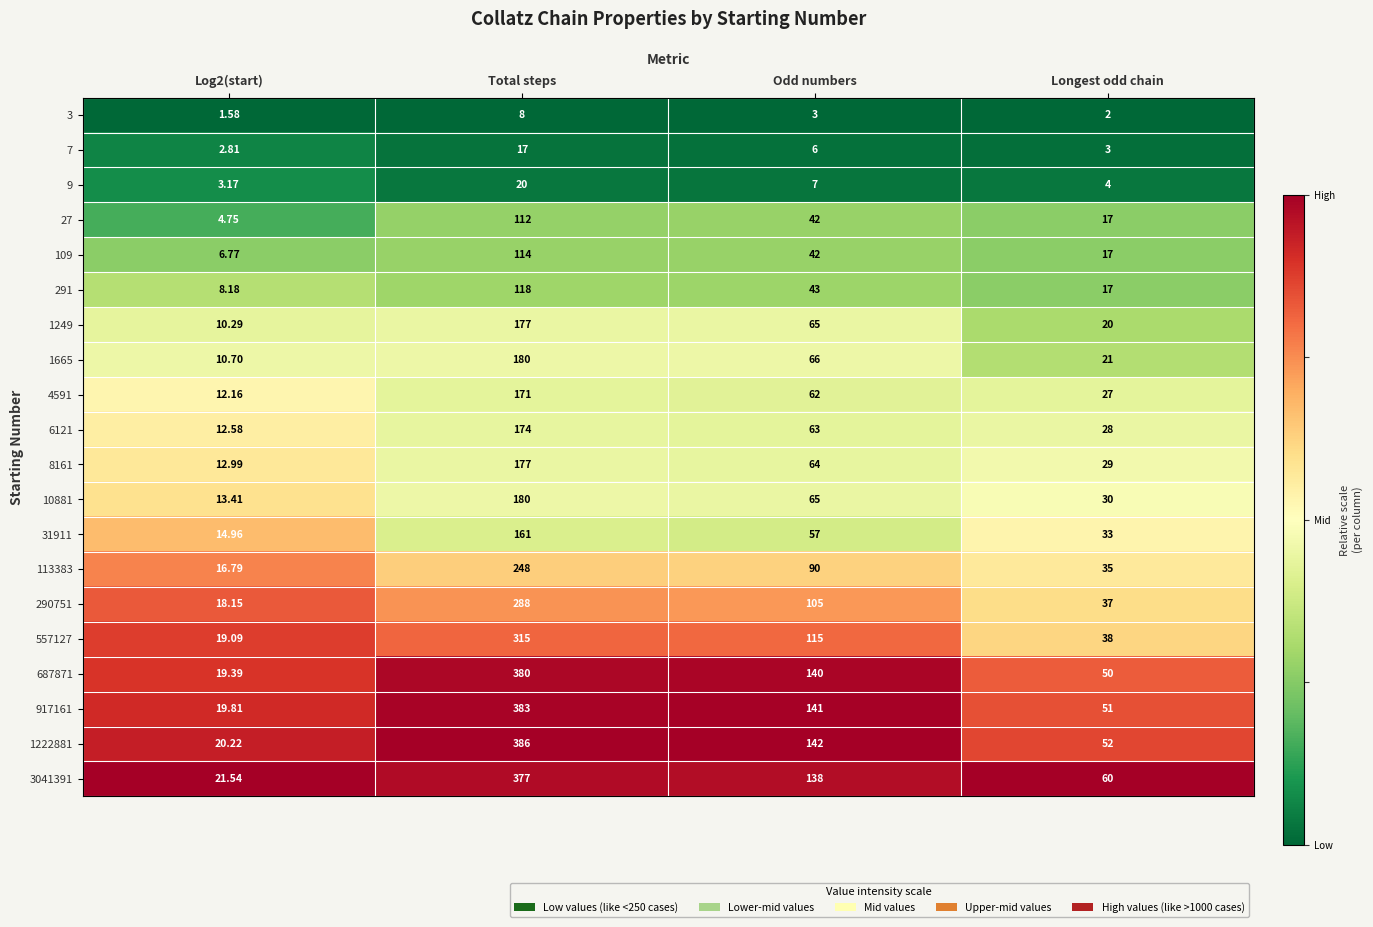

At which label does 109 first exceed 42?

Total steps